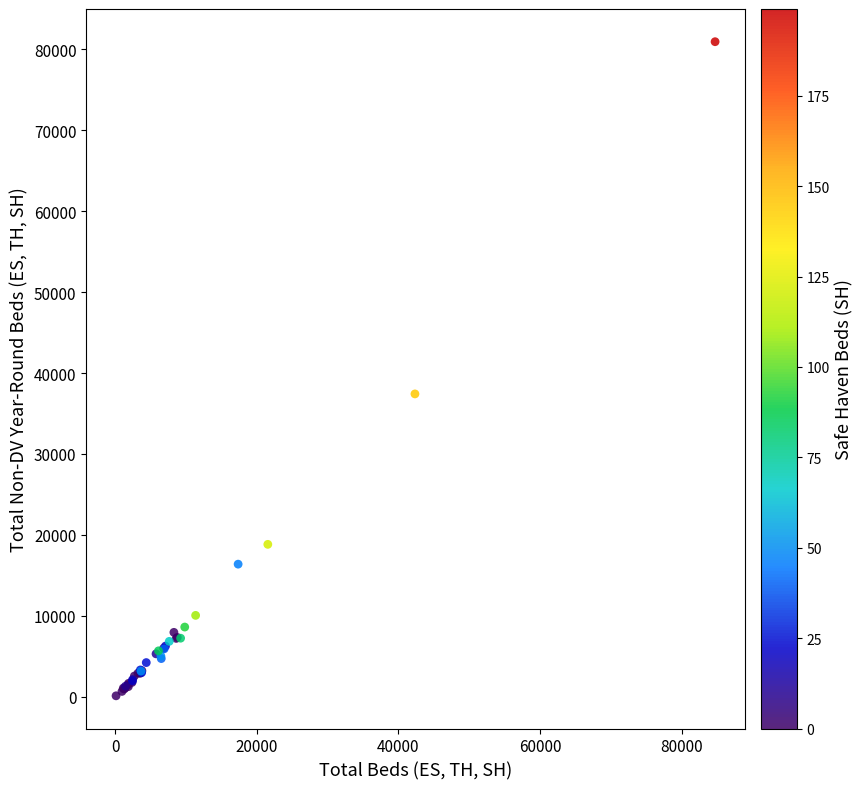

What Y value in the scatter plot is closest to 40527?

37419